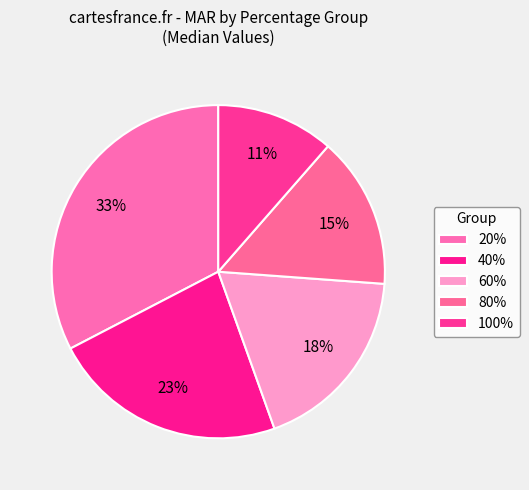

Is it true that 100% is 26% of the pie?

False